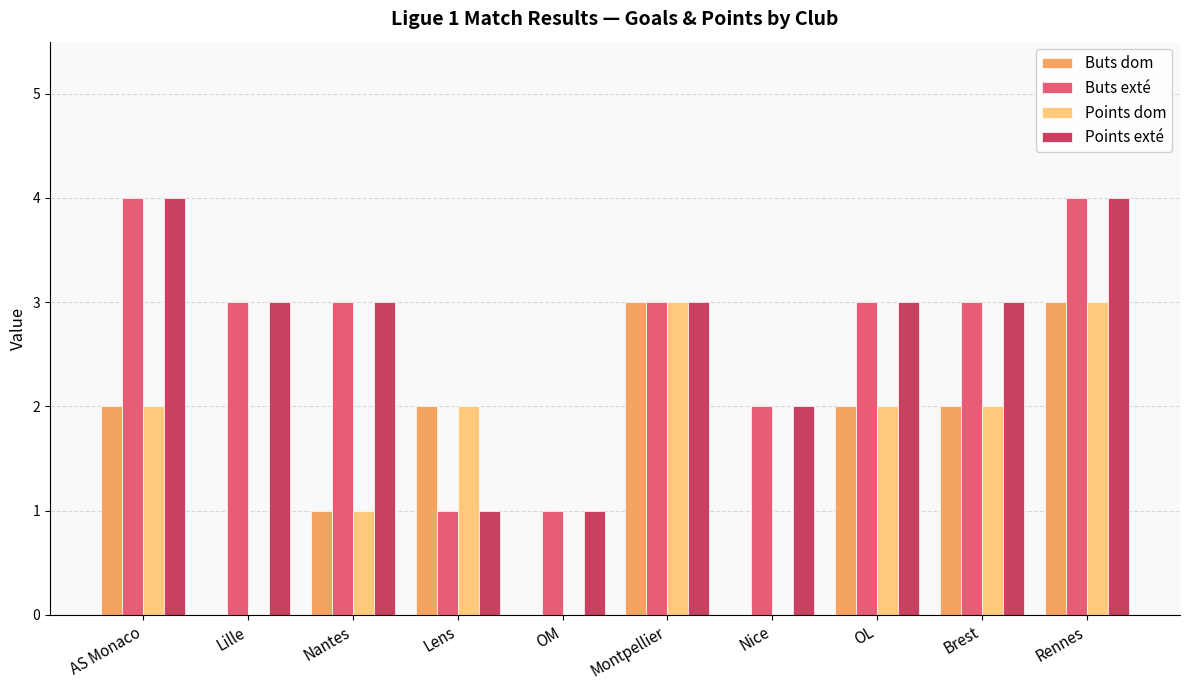

How many Points exté values are between 2 and 3?

6